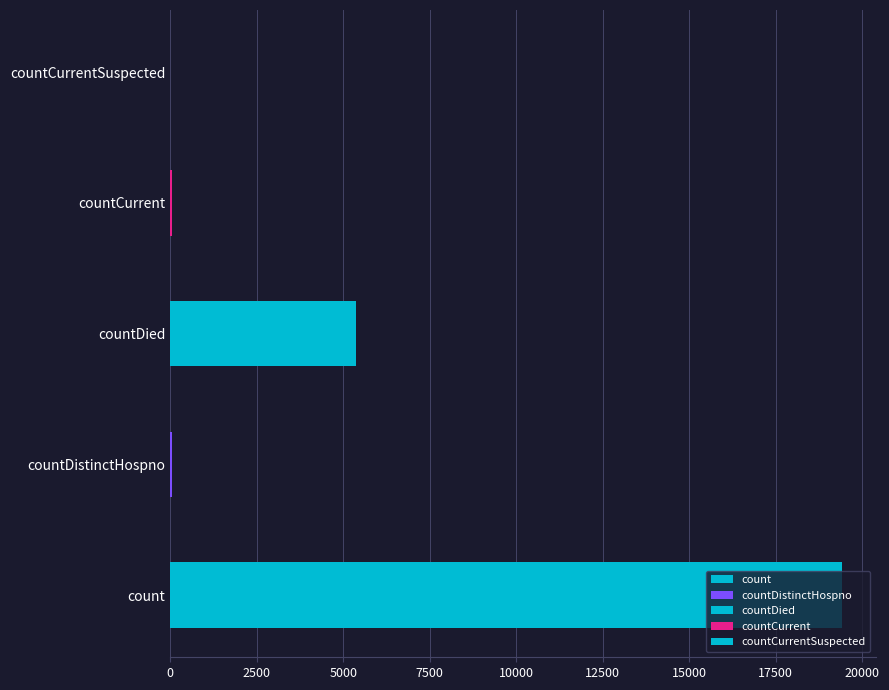

List the labels in order of value, largest first.

count, countDied, countCurrent, countDistinctHospno, countCurrentSuspected